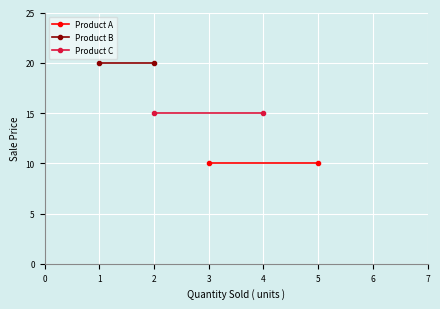

The value of Product B at 1 is 20. True or false?

True